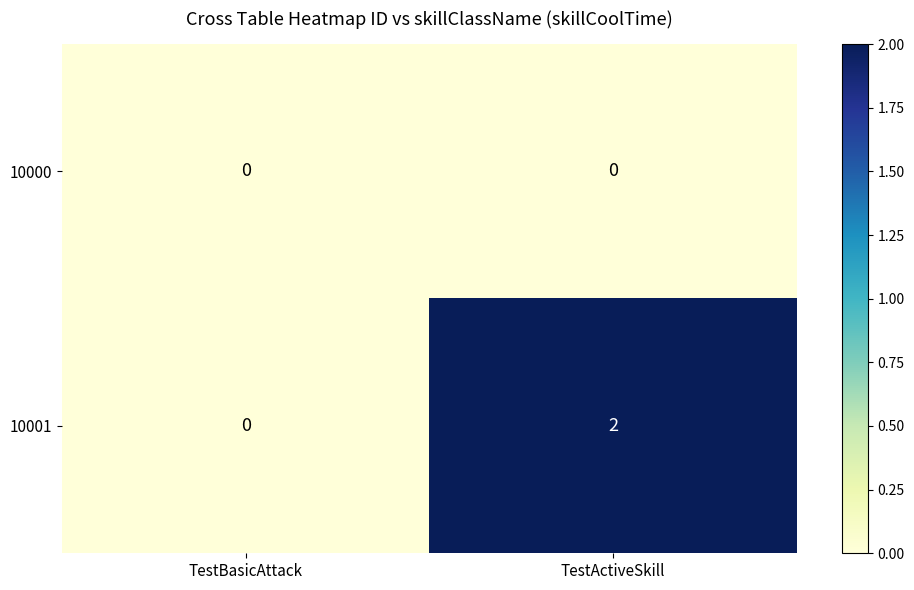

Rank the series by their maximum value, from highest to lowest.

10001, 10000